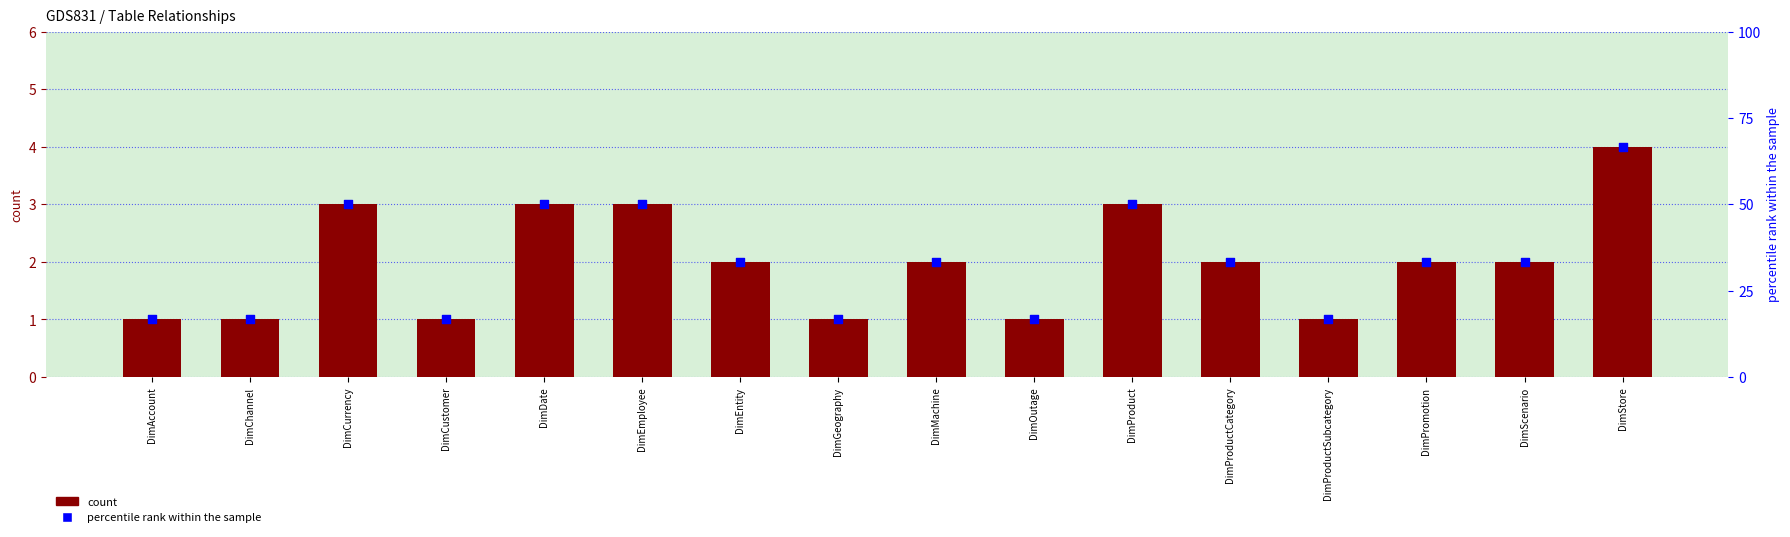

Which series has the largest Y range (max minus min)?

percentile rank within the sample